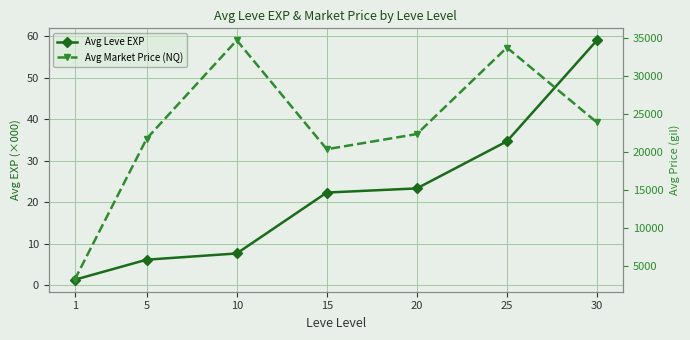

What are all the series names shown in the legend?

Avg Leve EXP, Avg Market Price (NQ)